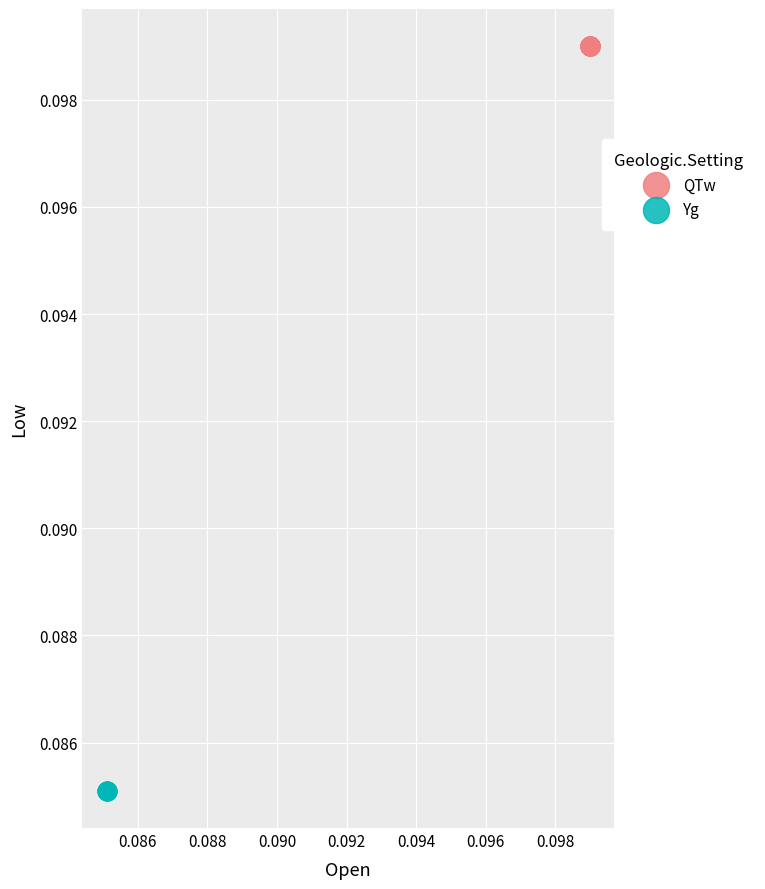

Which series reaches the minimum Y coordinate?

Yg